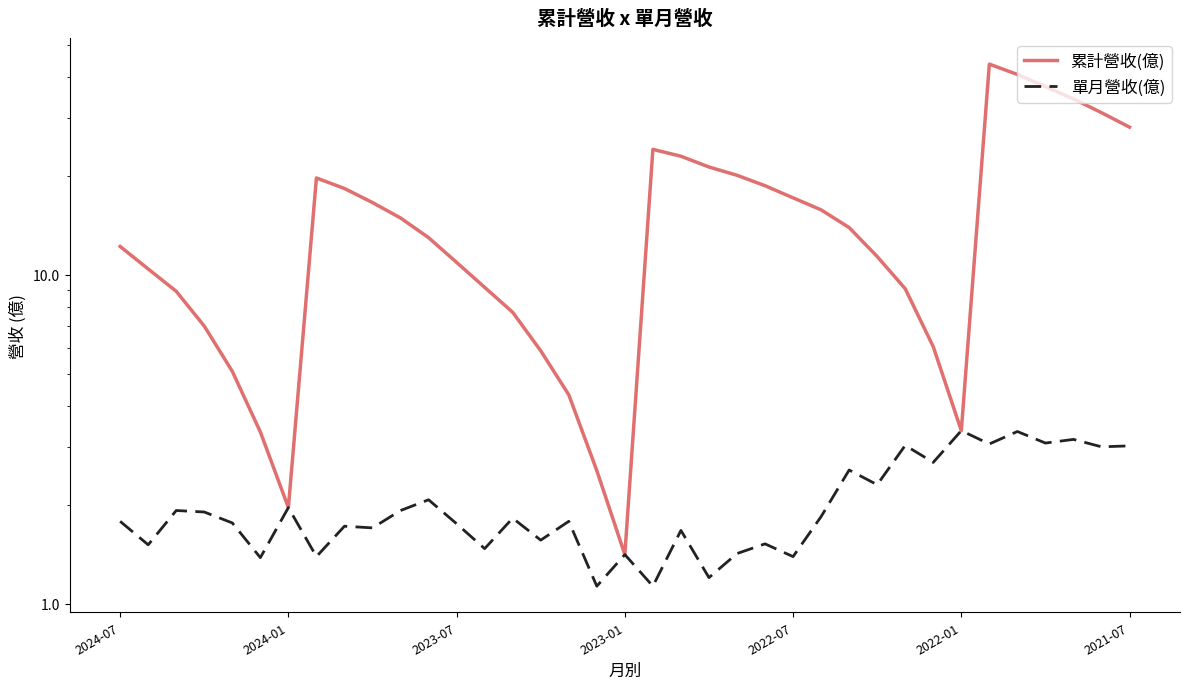

The value of 單月營收(億) at 2024-07 is 2.5. True or false?

False